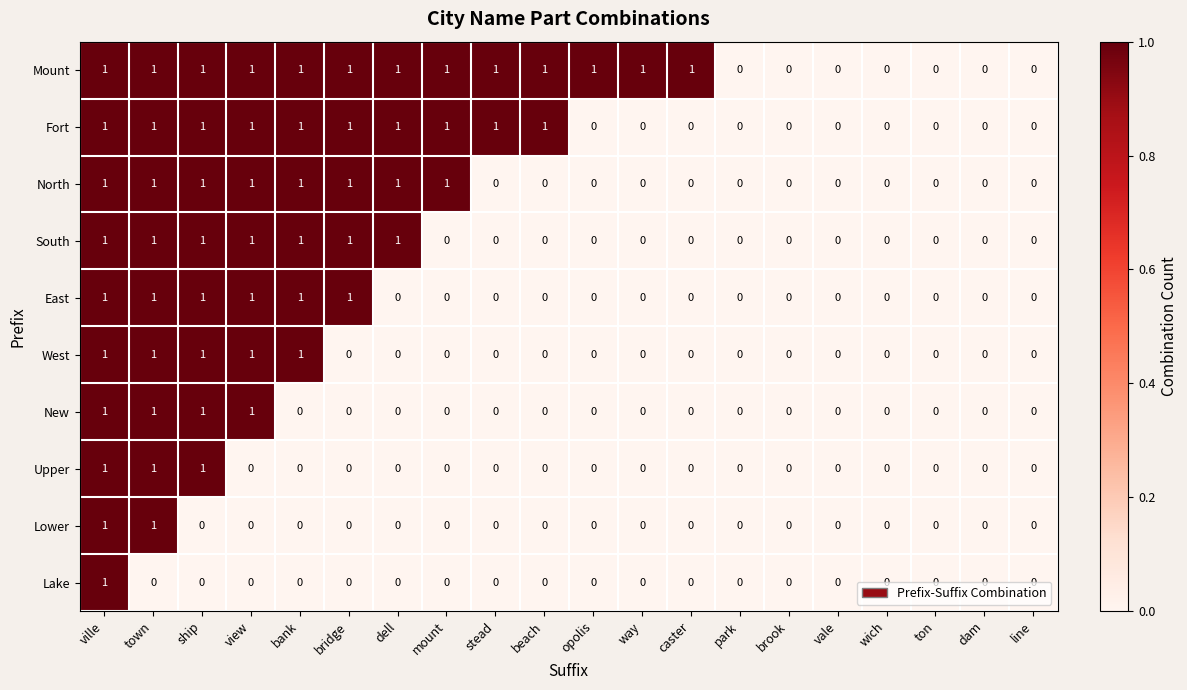

Count the South values in the range 0 to 1.

20